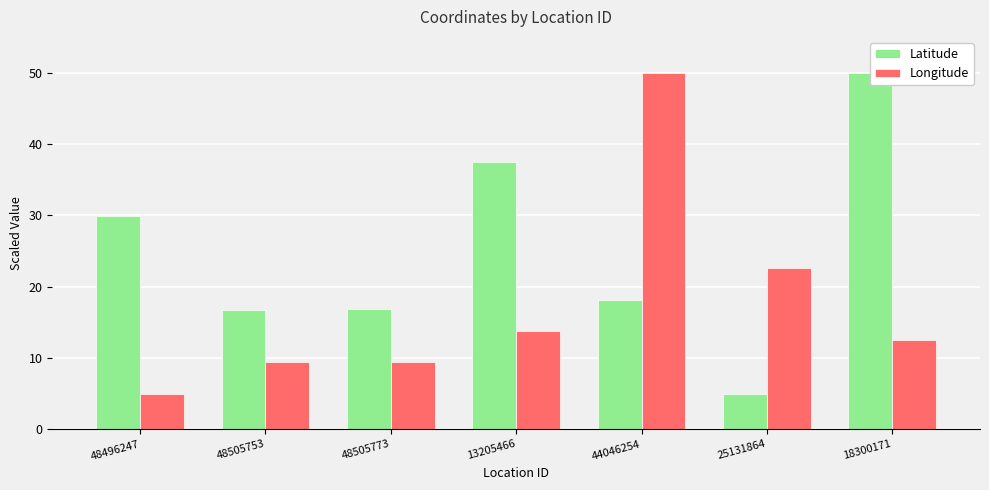

Which series has the largest range (max minus min)?

Latitude